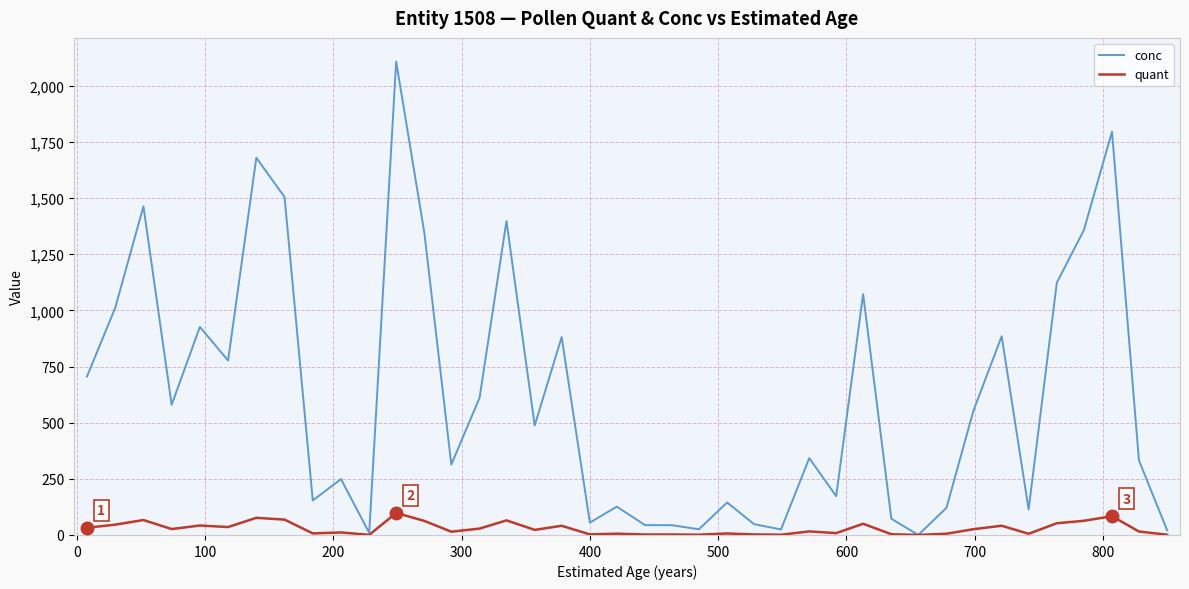

Which series has the widest spread of values?

conc